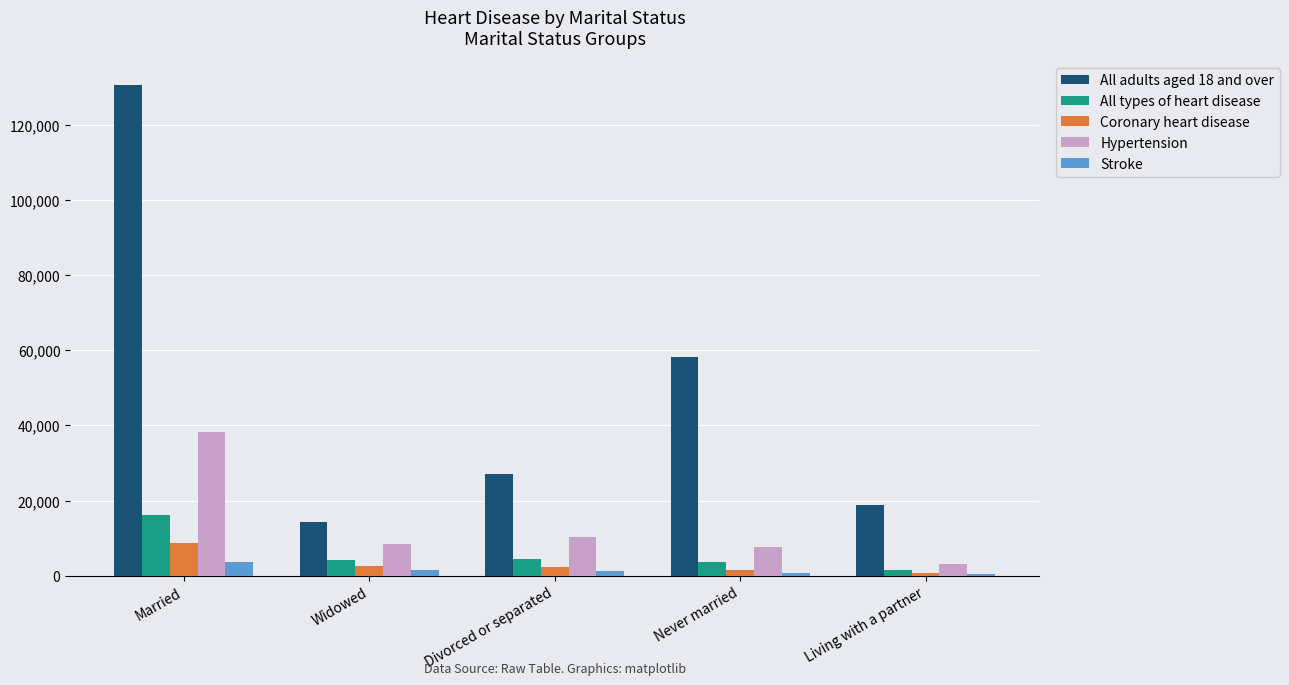

The Stroke series shows 427 at Living with a partner. True or false?

True